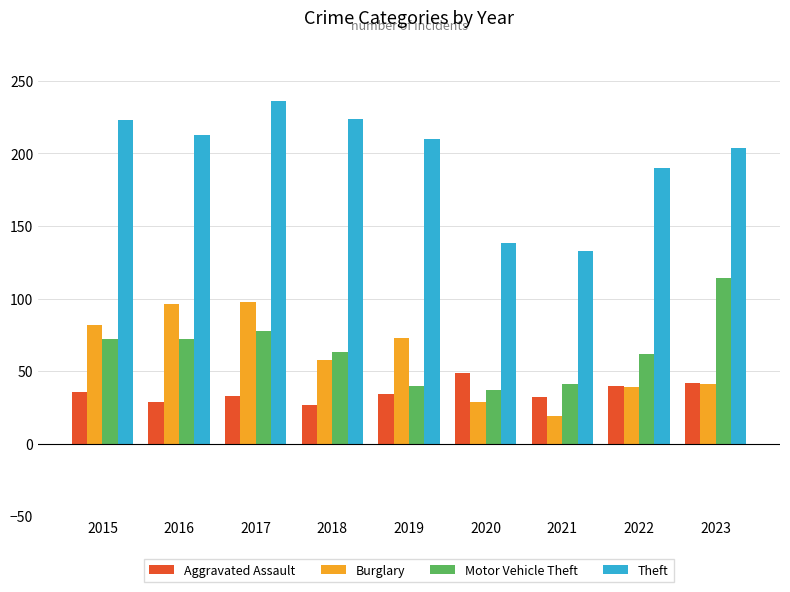

What is the approximate value of Aggravated Assault at 2019?

34